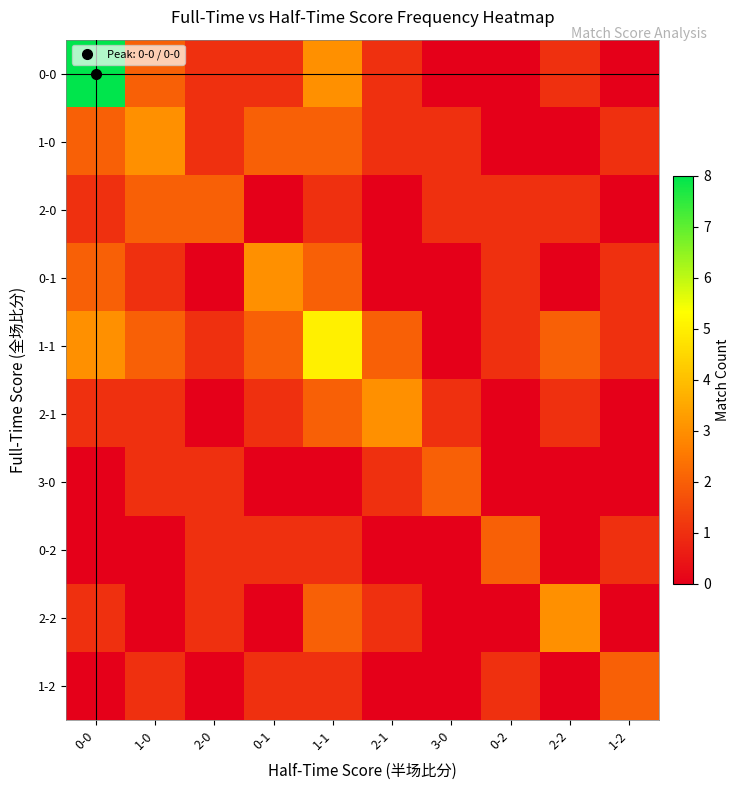

Which series has the largest total across all categories?

1-1